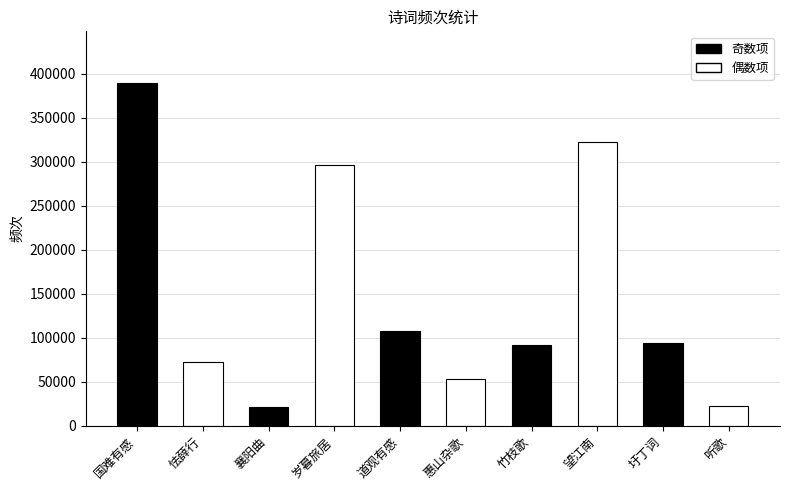

How many data points does each series have?

10